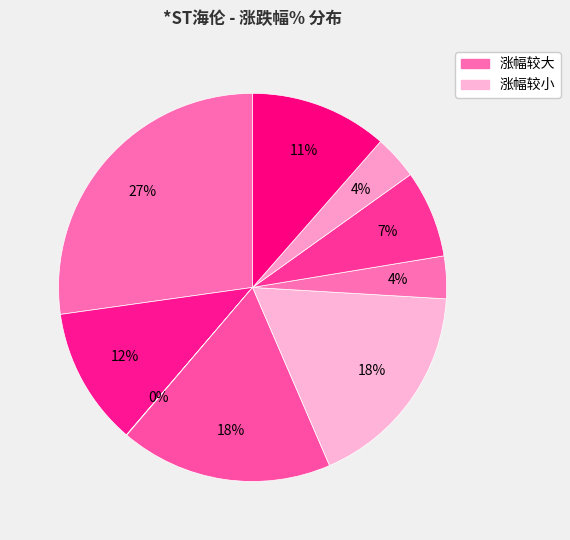

Which category has the smallest portion of the pie?

2022-11-18